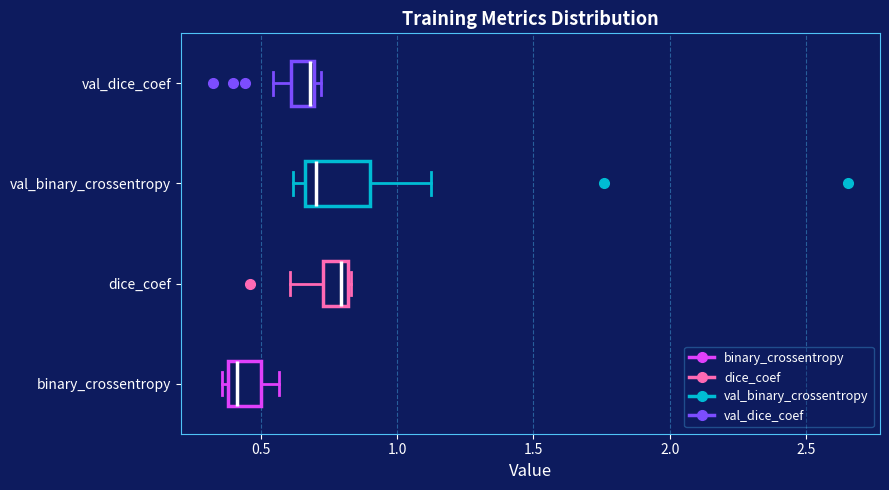

Which box's median line is the furthest to the left?

binary_crossentropy